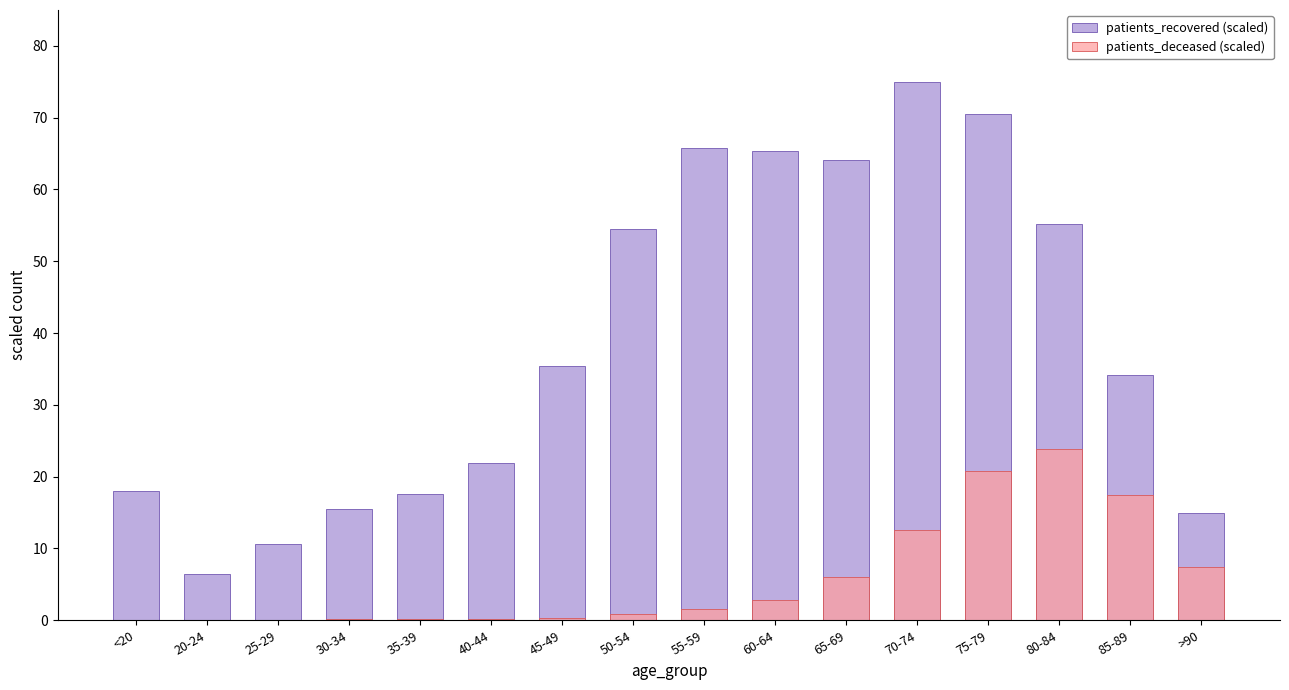

Rank the categories by patients_deceased (scaled) value from lowest to highest.

25-29, 20-24, <20, 35-39, 30-34, 40-44, 45-49, 50-54, 55-59, 60-64, 65-69, >90, 70-74, 85-89, 75-79, 80-84